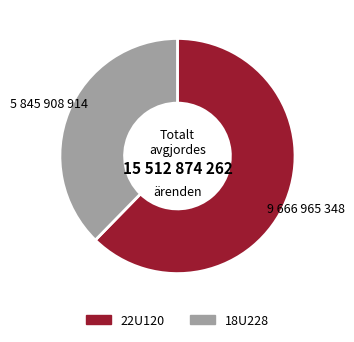

Is 18U228 the majority of the pie?

No